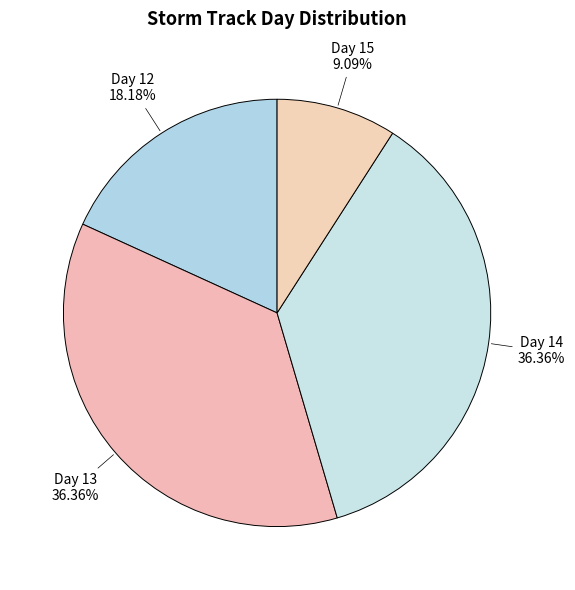

Count the number of slices in the pie.

4